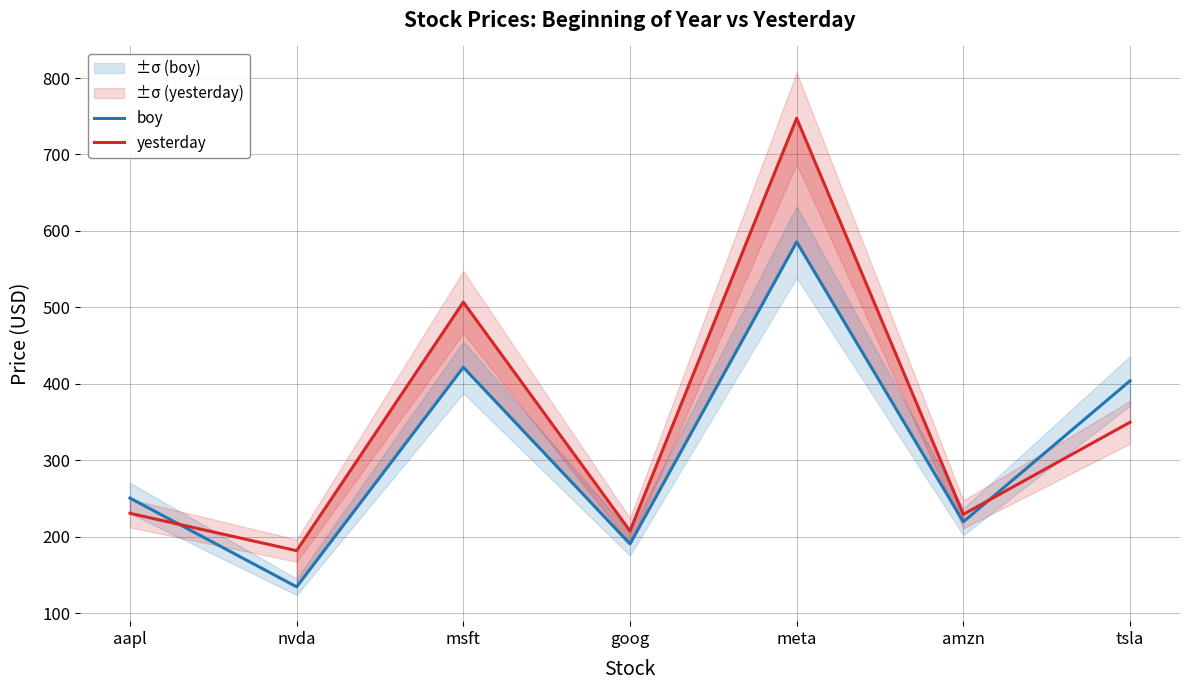

Between nvda and meta, which is larger?

meta